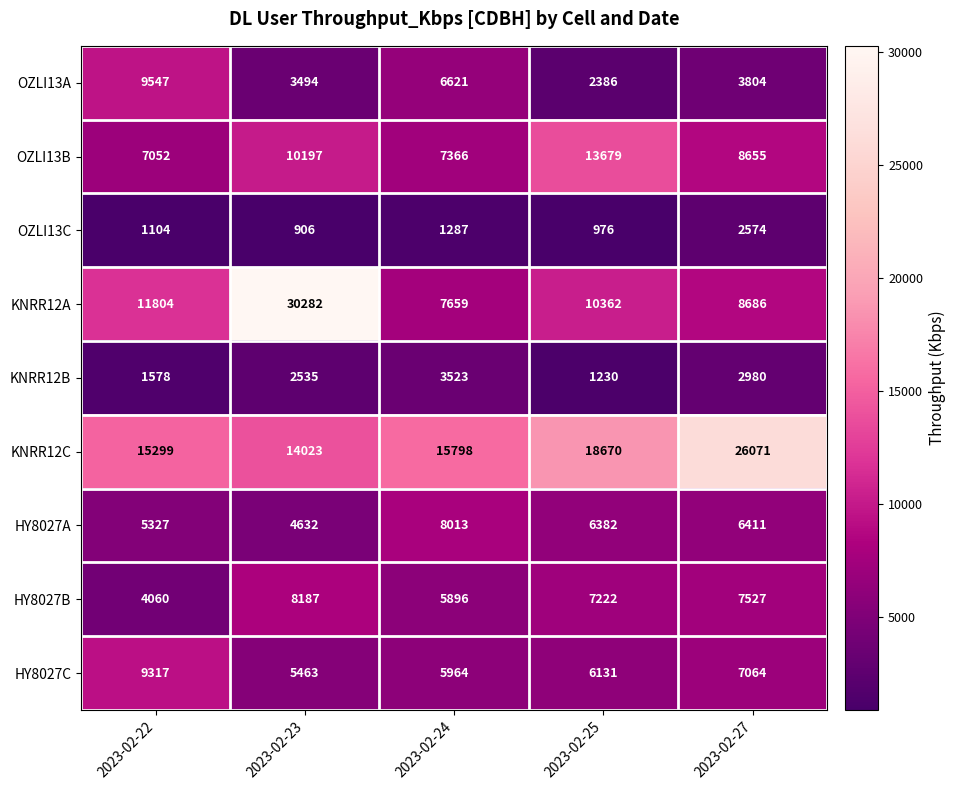

Read the HY8027C value at 2023-02-23.

5463